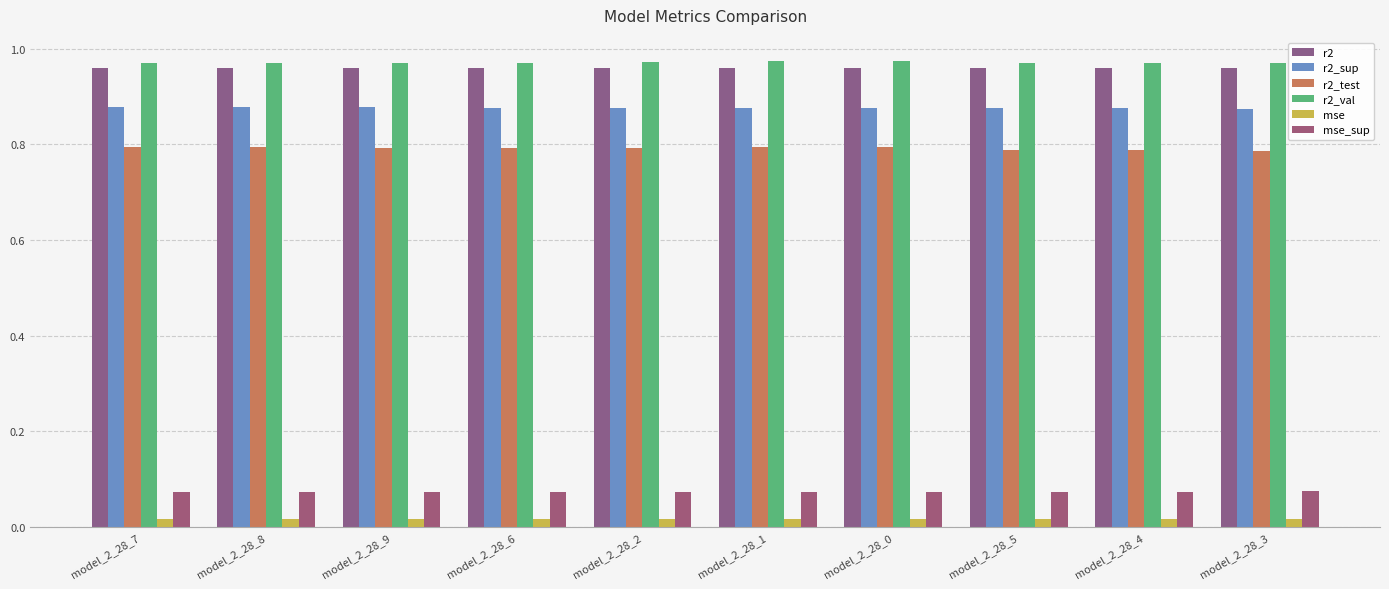

How many distinct data groups are displayed?

6